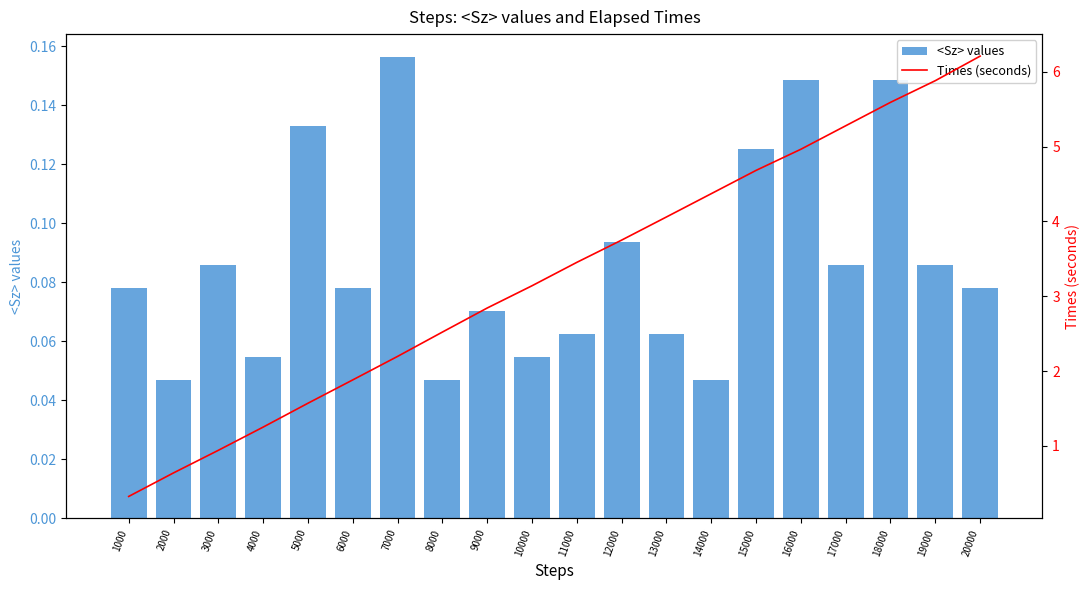

How many distinct data groups are displayed?

2